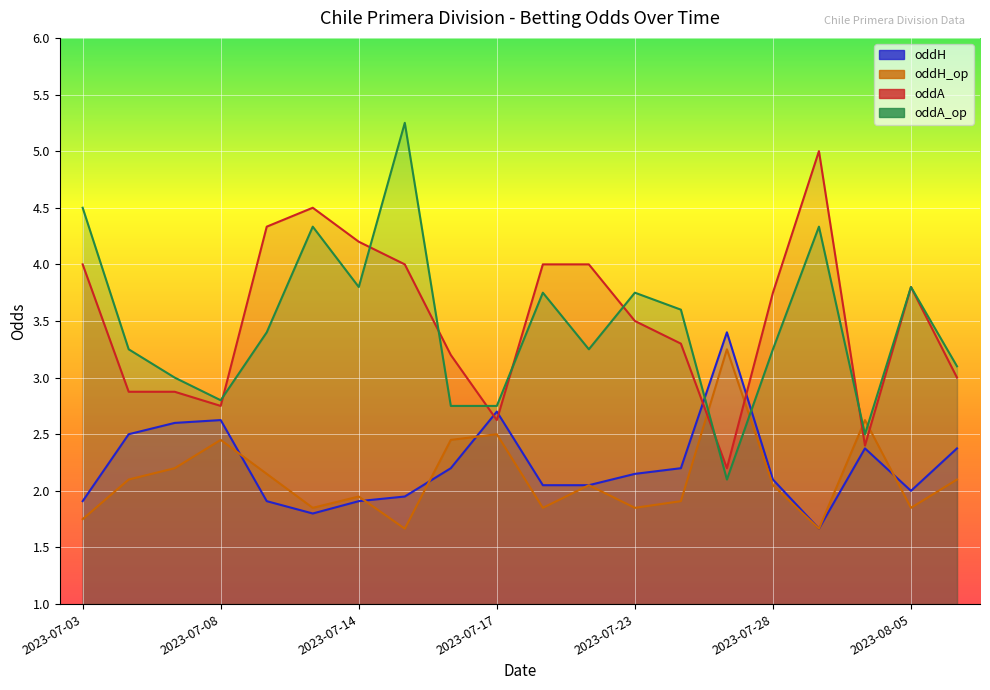

True or false: oddA_op and oddA intersect in this chart.

True